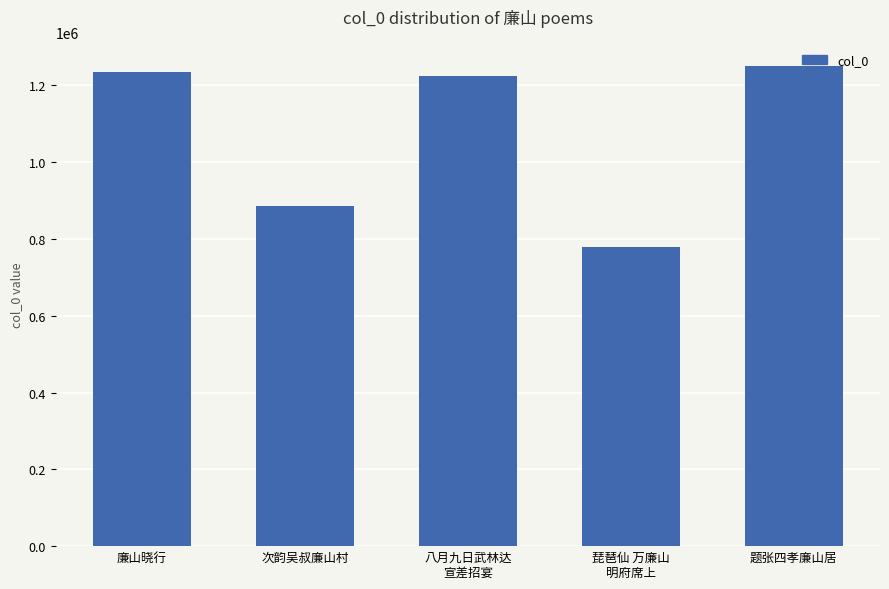

What is the difference between the values at 琵琶仙 万廉山
明府席上 and 八月九日武林达
宣差招宴?

445524